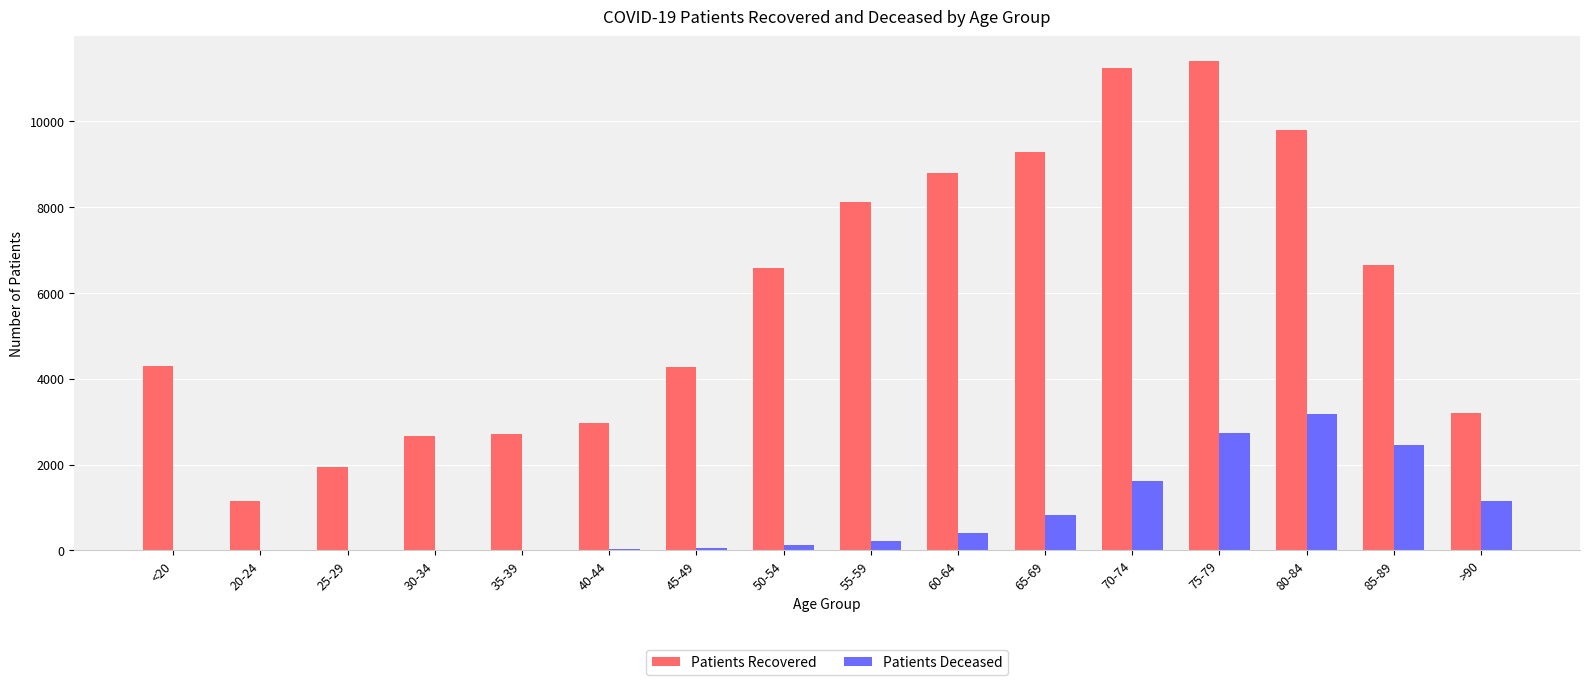

At which category is the sum across all series the highest?

75-79